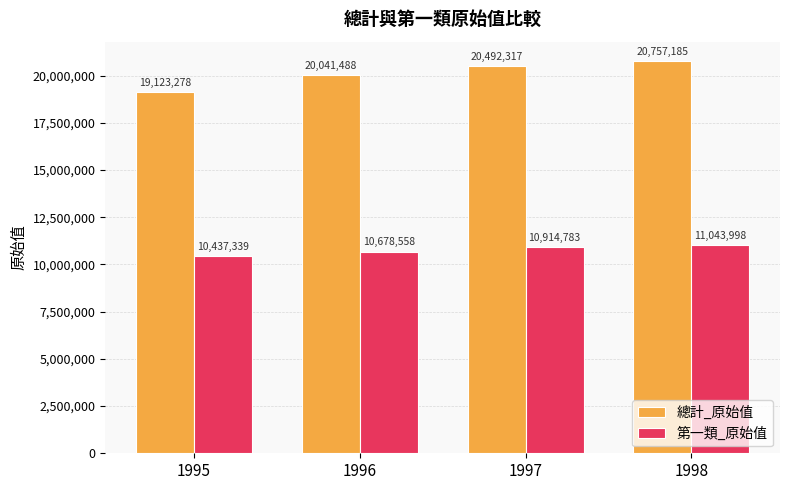

What is the value of the 第一類_原始值 bar at the 2nd from the left?

10678558